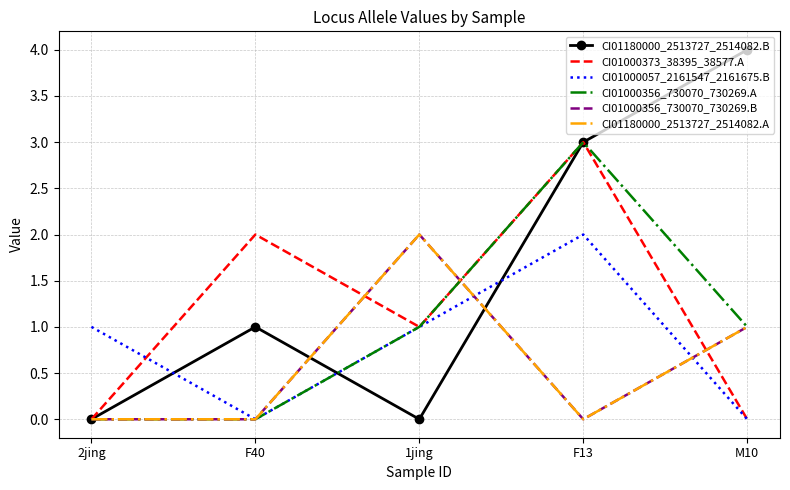

Between 1jing and M10, which series saw the biggest shift?

CI01180000_2513727_2514082.B